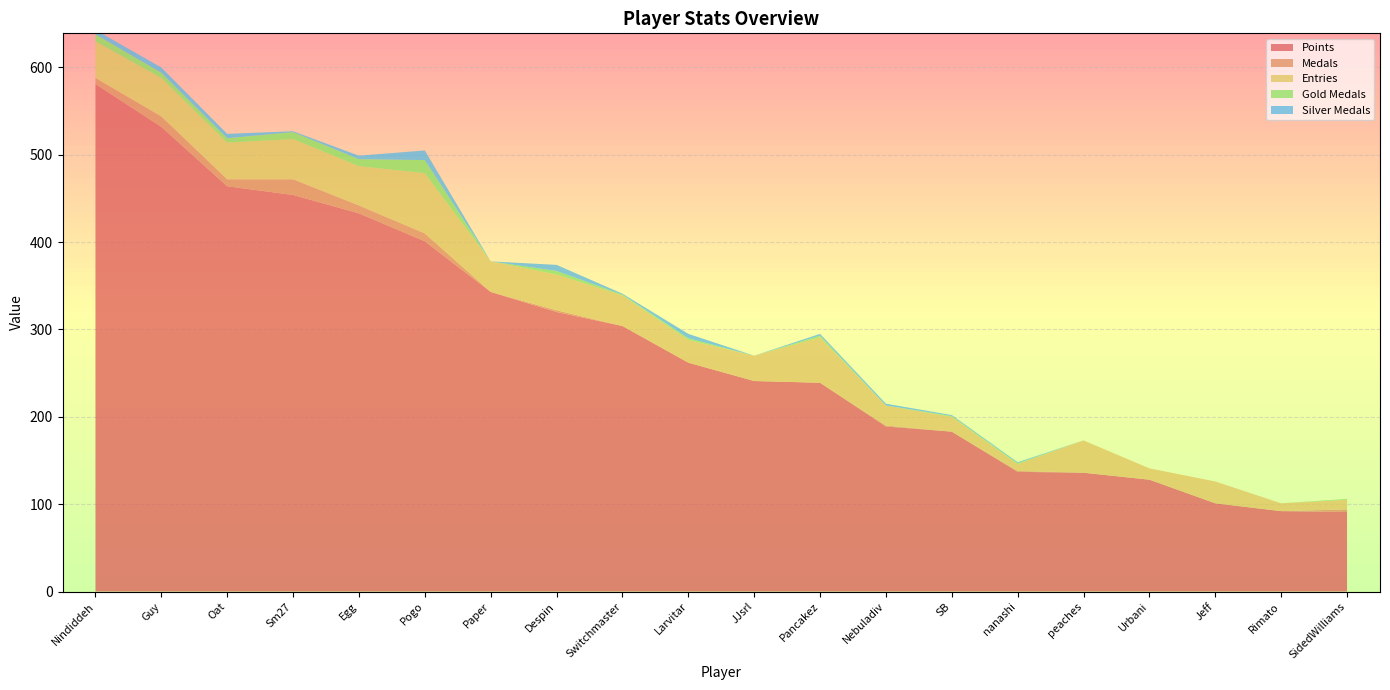

Reading right to left, extract all data points from this chart.

Points: SidedWilliams=91	Rimato=92	Jeff=101	Urbani=128	peaches=136	nanashi=137	SB=183	Nebuladiv=189	Pancakez=239	JJsrl=241	Larvitar=262	Switchmaster=304	Despin=320	Paper=343	Pogo=401	Egg=433	Sm27=454	Oat=464	Guy=532	Nindiddeh=581
Medals: SidedWilliams=3	Rimato=0	Jeff=0	Urbani=0	peaches=0	nanashi=1	SB=0	Nebuladiv=1	Pancakez=0	JJsrl=0	Larvitar=0	Switchmaster=0	Despin=2	Paper=0	Pogo=9	Egg=9	Sm27=18	Oat=8	Guy=12	Nindiddeh=7
Entries: SidedWilliams=11	Rimato=9	Jeff=25	Urbani=13	peaches=37	nanashi=8	SB=17	Nebuladiv=23	Pancakez=52	JJsrl=29	Larvitar=26	Switchmaster=35	Despin=41	Paper=35	Pogo=69	Egg=45	Sm27=46	Oat=42	Guy=44	Nindiddeh=42
Gold Medals: SidedWilliams=1	Rimato=0	Jeff=0	Urbani=0	peaches=0	nanashi=1	SB=1	Nebuladiv=0	Pancakez=2	JJsrl=0	Larvitar=2	Switchmaster=1	Despin=4	Paper=0	Pogo=15	Egg=8	Sm27=8	Oat=5	Guy=6	Nindiddeh=8
Silver Medals: SidedWilliams=0	Rimato=0	Jeff=0	Urbani=0	peaches=0	nanashi=1	SB=1	Nebuladiv=2	Pancakez=2	JJsrl=0	Larvitar=5	Switchmaster=1	Despin=7	Paper=0	Pogo=11	Egg=4	Sm27=1	Oat=5	Guy=6	Nindiddeh=5